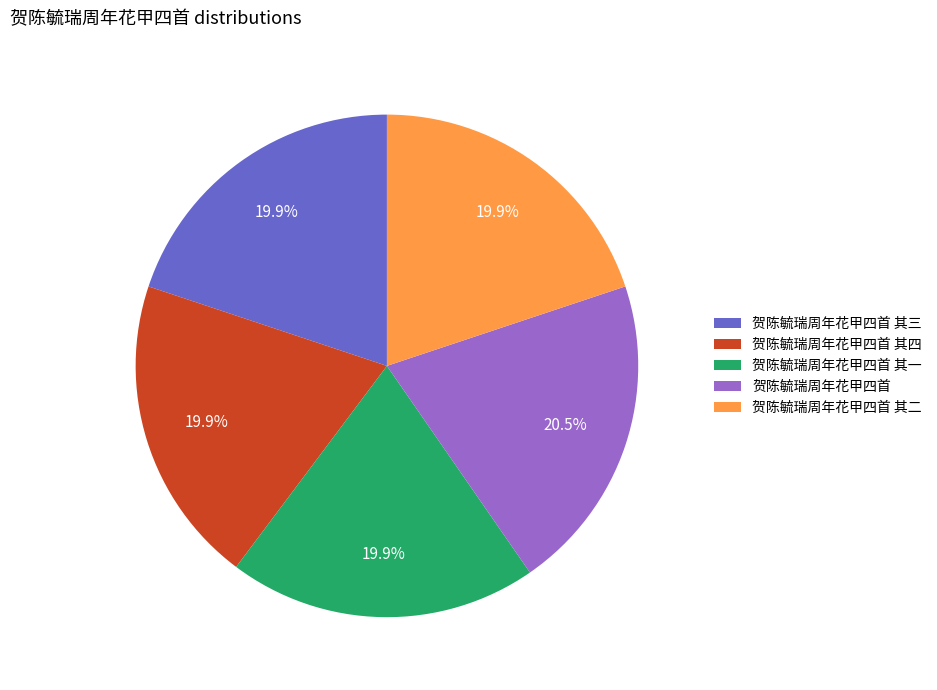

What percentage is the 贺陈毓瑞周年花甲四首 其二 slice, to the nearest percent?

20%